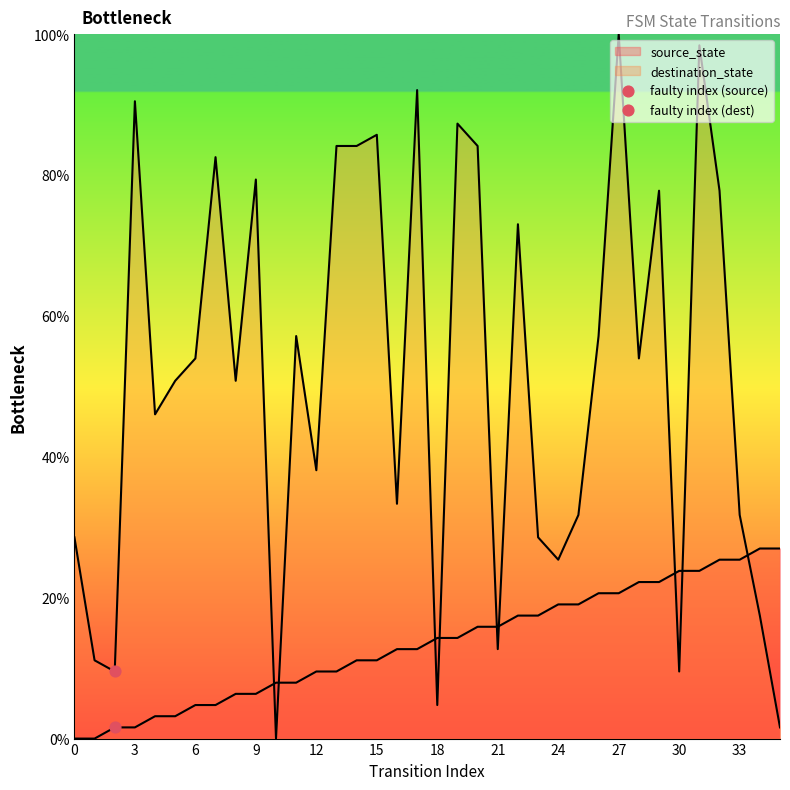

Which series has the largest total across all categories?

destination_state